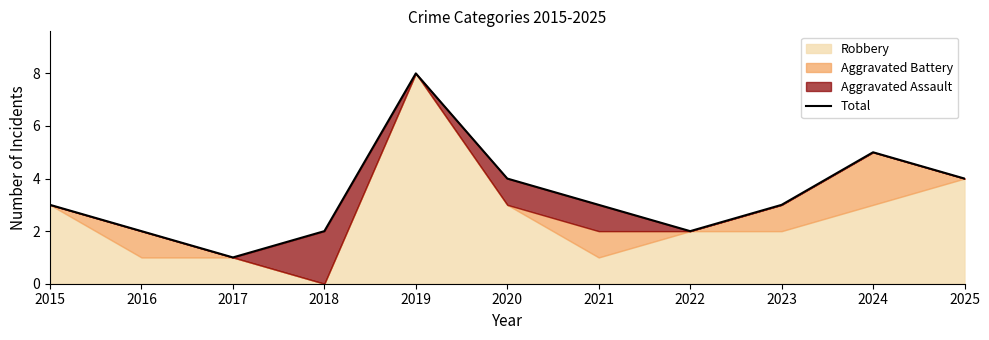

What is the smallest value displayed?

1